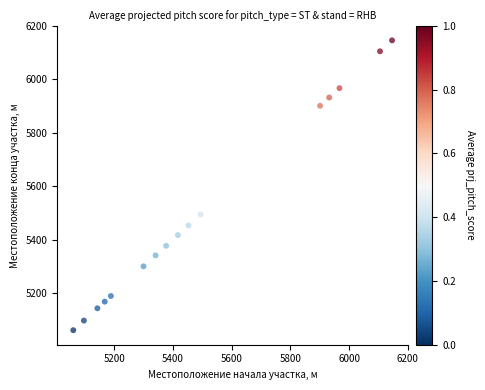

What is the range of X values (max minus min)?

1085